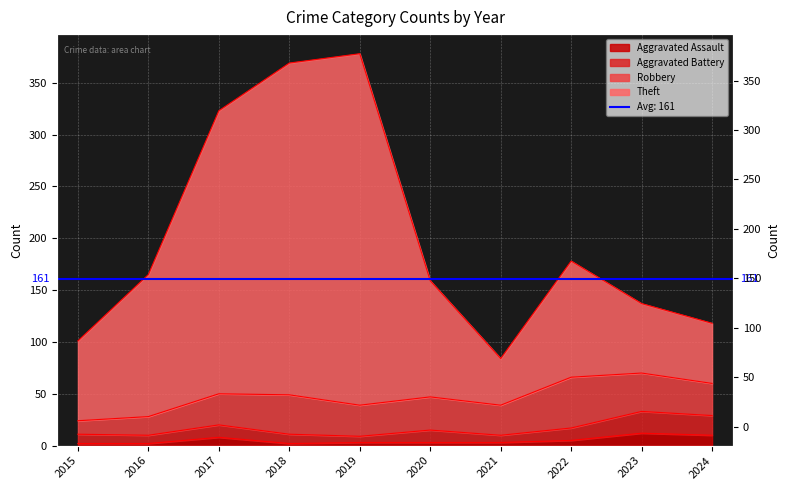

True or false: Aggravated Assault and Theft cross at least once.

False